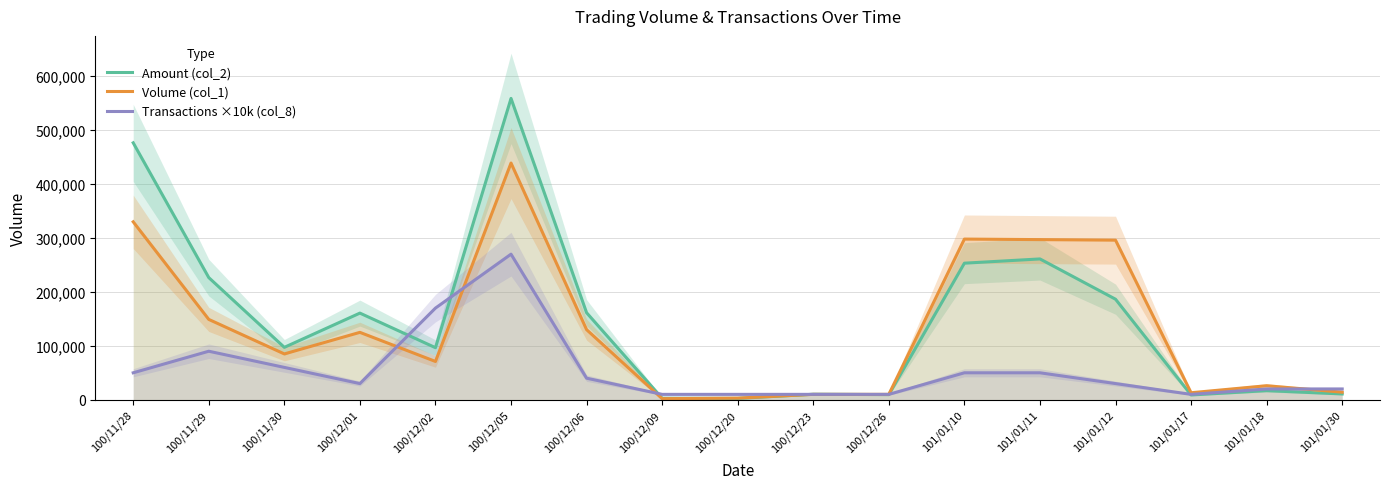

True or false: Transactions ×10k (col_8) has more than 2 points higher than both neighbors.

False